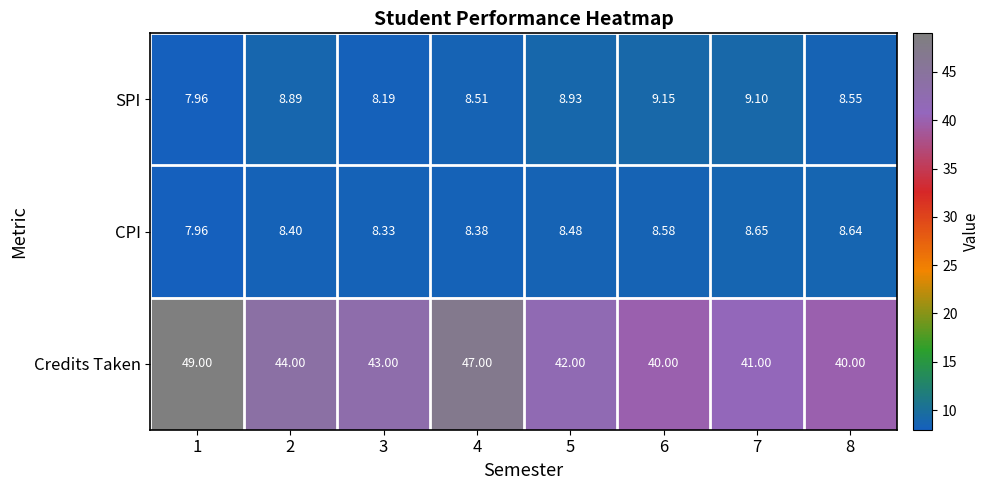

Which series has the largest total across all categories?

Credits Taken